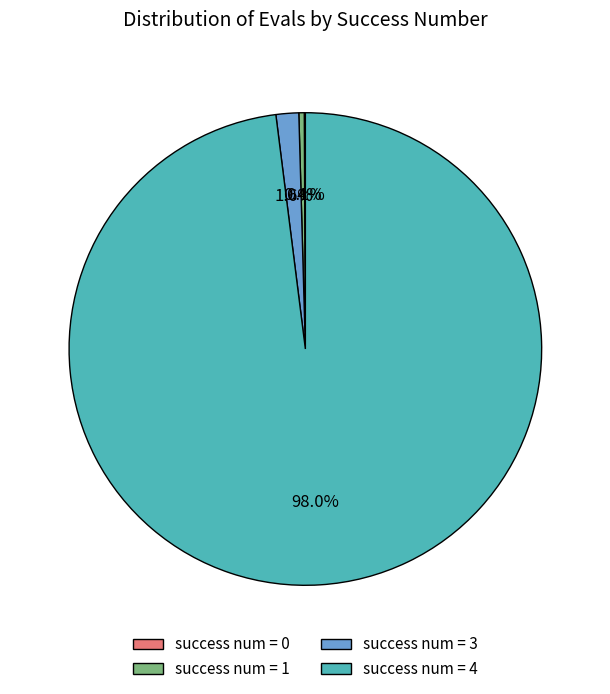

Combined, do success num = 3 and success num = 1 account for over 50%?

No